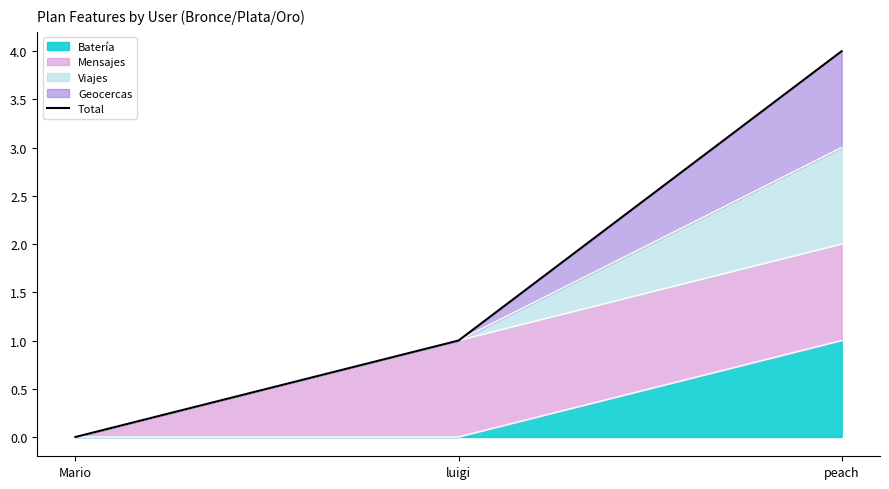

What is the average value?

2